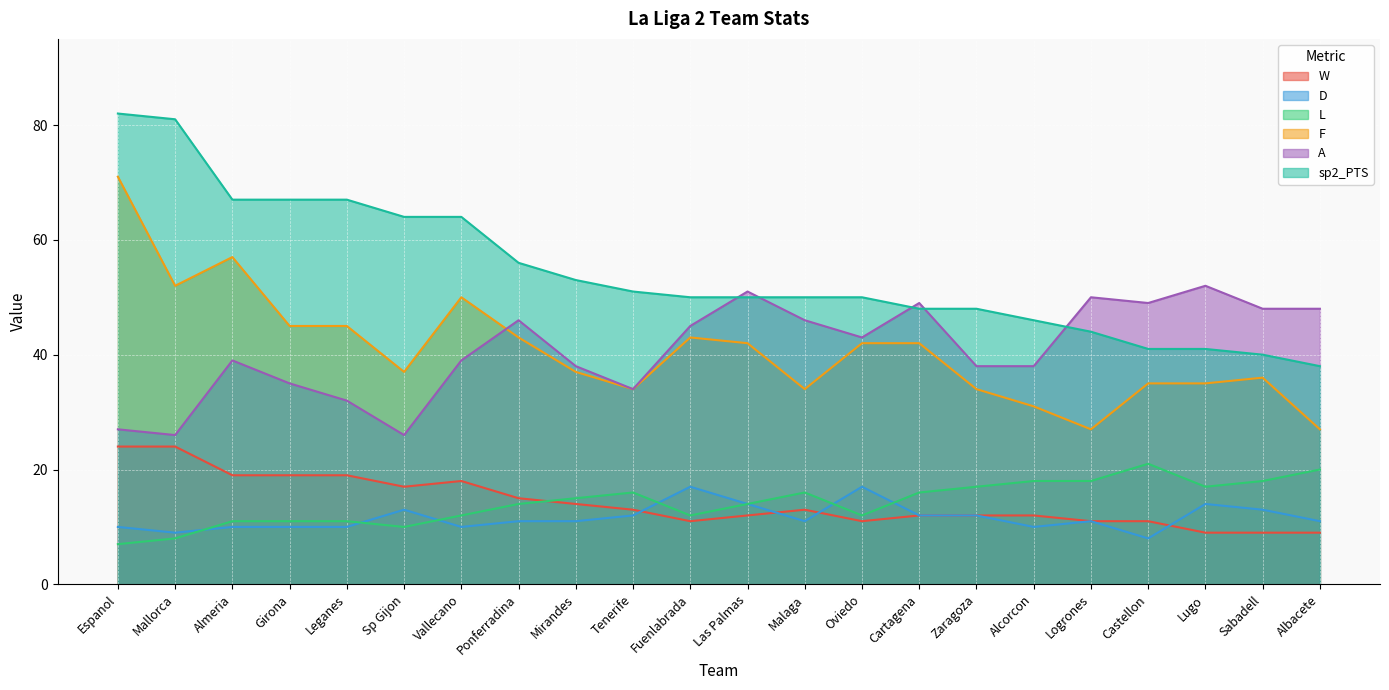

The value of A at Malaga is 76. True or false?

False